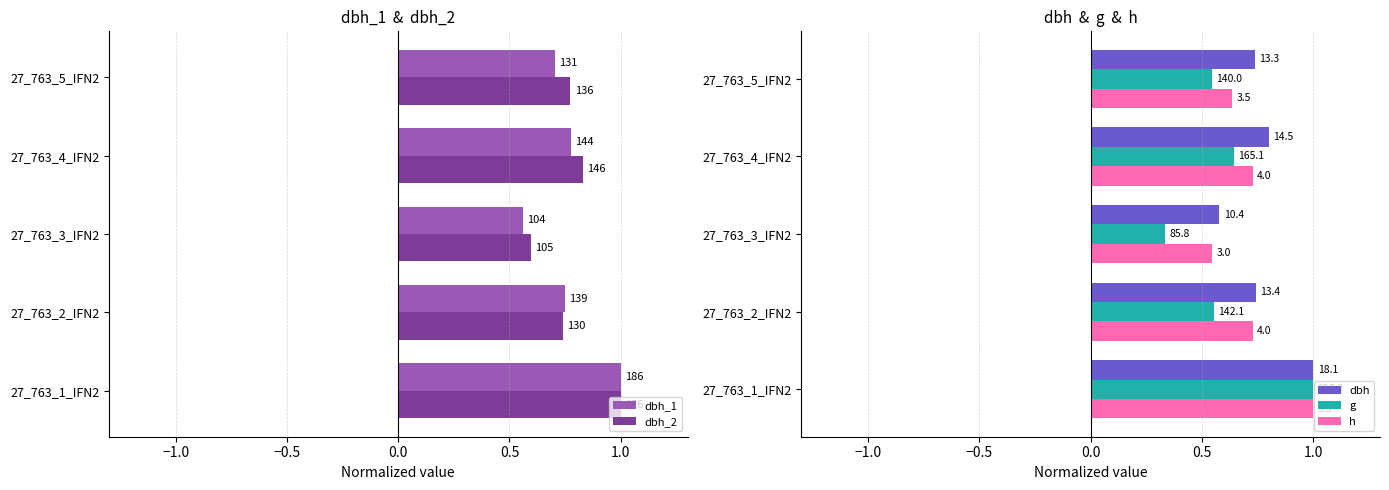

Reading left to right, what are all the values shown in this chart?

dbh_1: 1.0	0.7	0.6	0.8	0.7
dbh_2: 1.0	0.7	0.6	0.8	0.8
dbh: 1.0	0.7	0.6	0.8	0.7
g: 1.0	0.6	0.3	0.6	0.5
h: 1.0	0.7	0.5	0.7	0.6